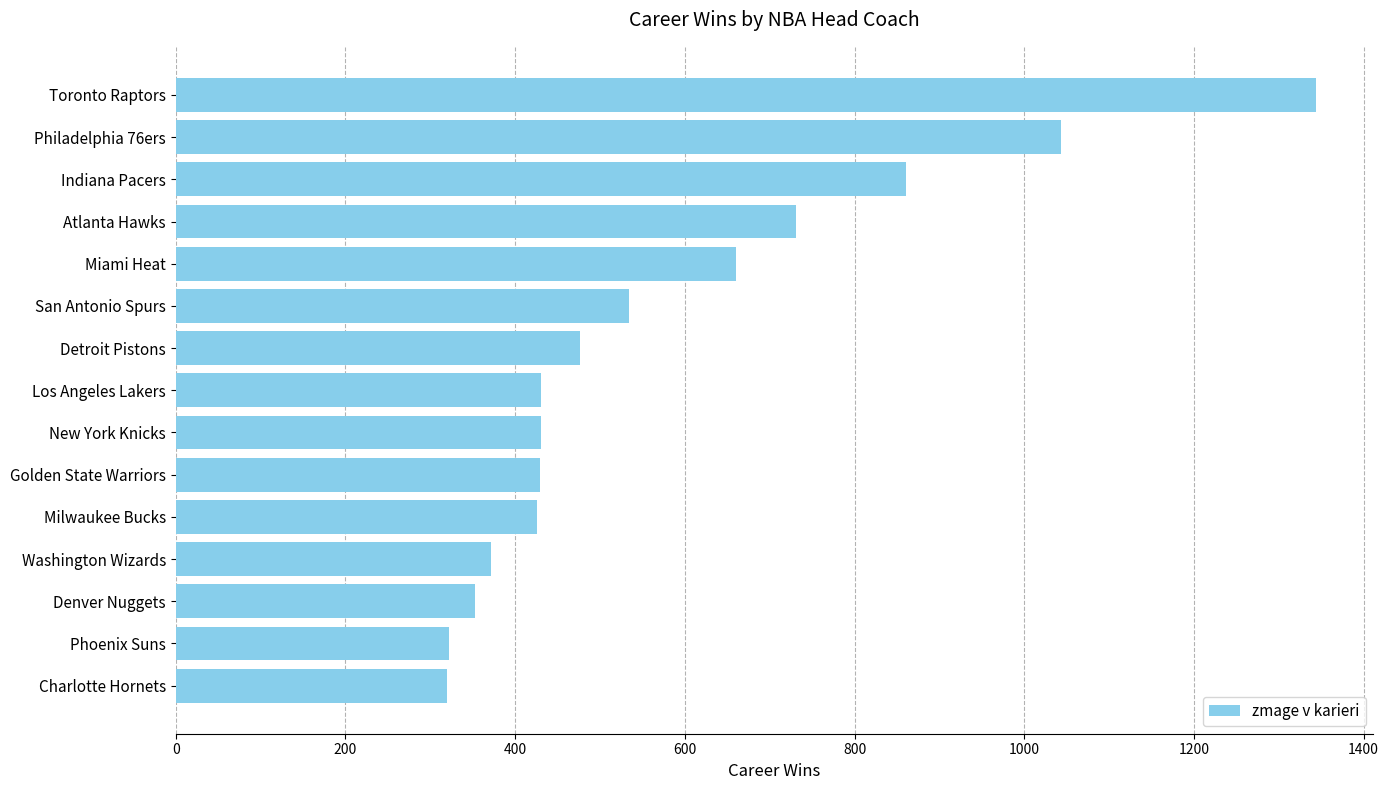

What is the change in value from Denver Nuggets to Charlotte Hornets?

-33